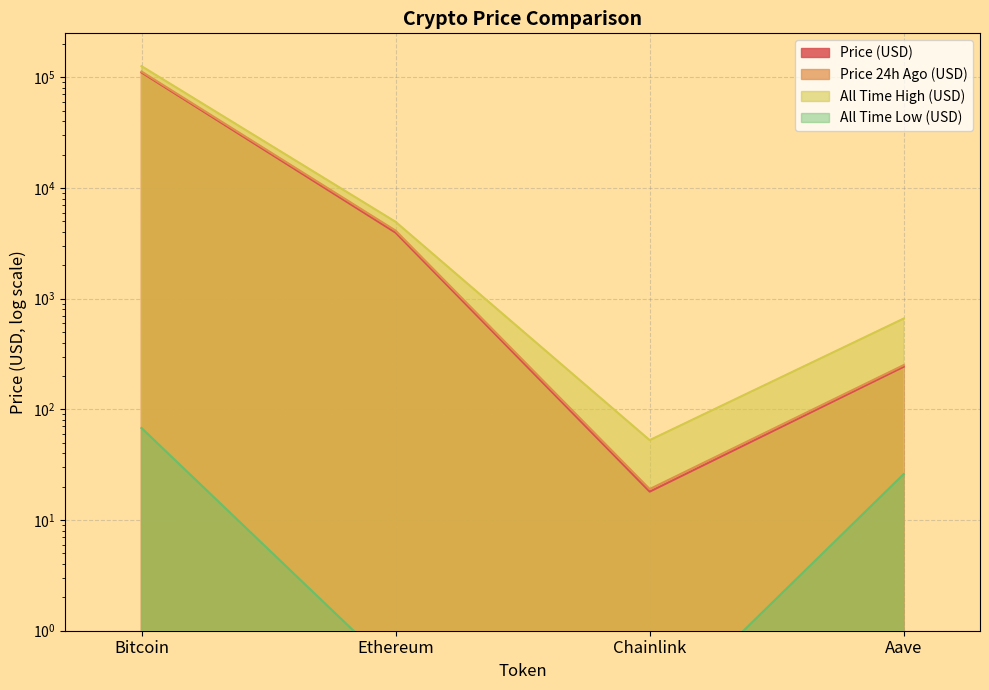

Reading left to right, list all the values displayed in this chart.

price: 110418.0	3947.8	18.1	242.7
price24hAgo: 112693.0	4119.1	19.0	251.3
allTimeHigh: 126080.0	4946.1	52.7	661.7
allTimeLow: 67.8	0.4	0.1	26.0